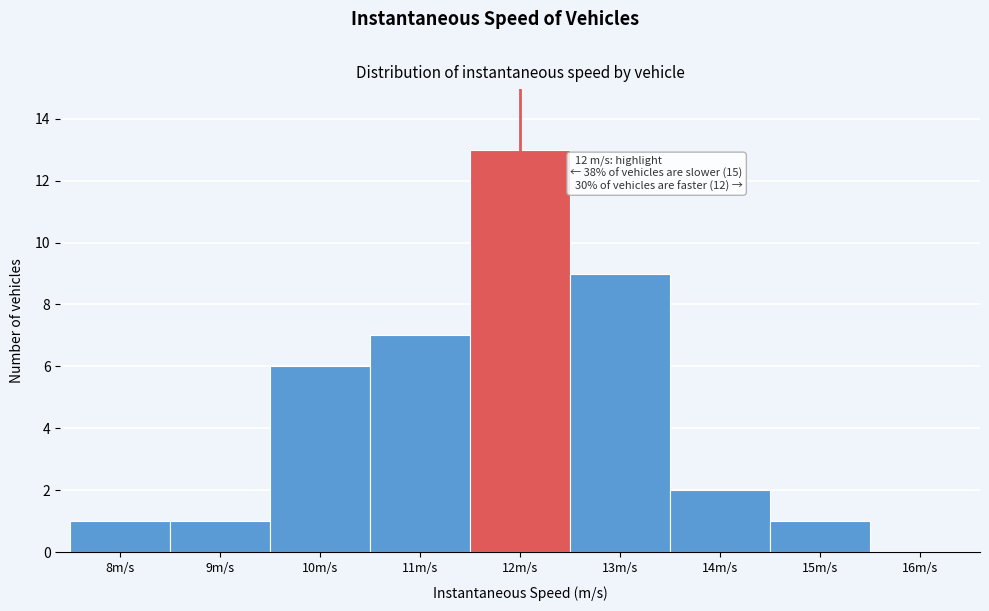

Reading left to right, what are all the values shown in this chart?

8m/s=1	9m/s=1	10m/s=6	11m/s=7	12m/s=13	13m/s=9	14m/s=2	15m/s=1	16m/s=0